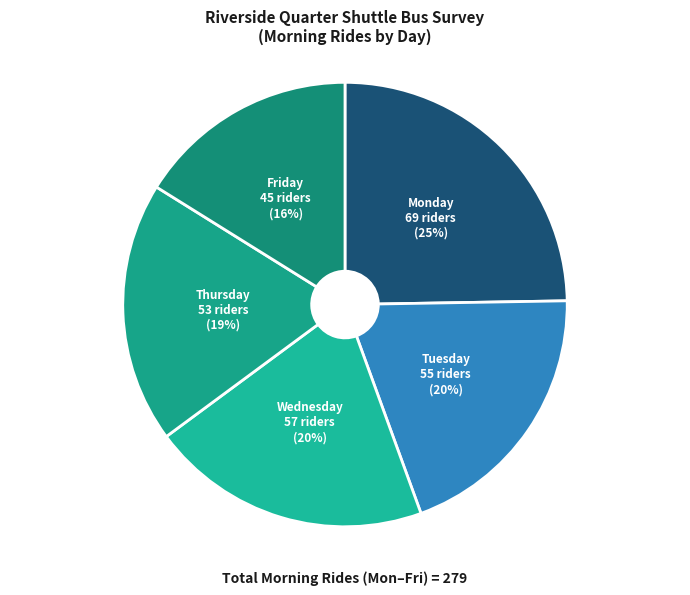

The Thursday slice represents 29% of the pie. True or false?

False